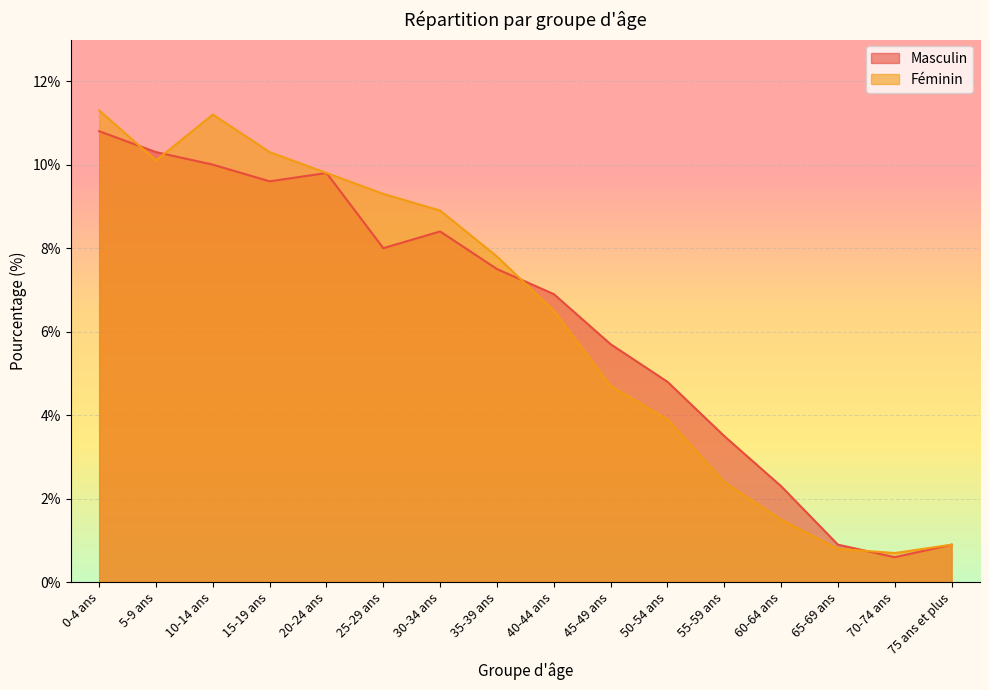

Which series has the largest range (max minus min)?

Féminin